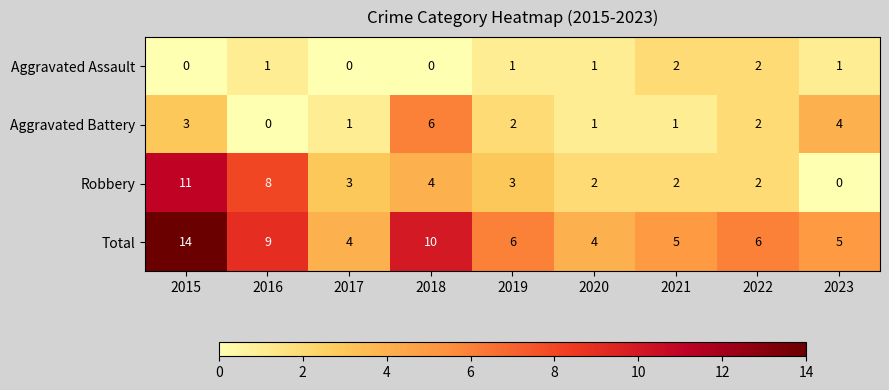

What is the total value across all series at 2019?

12